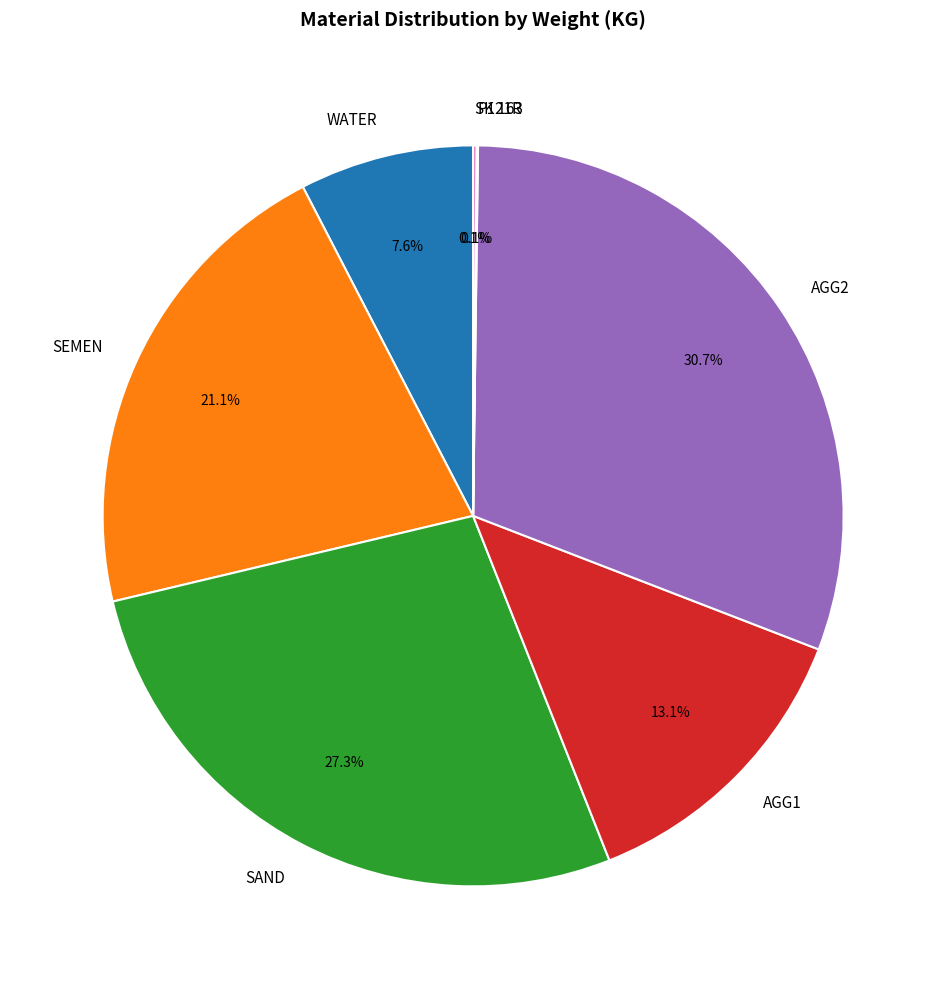

Does any single category account for the majority?

No